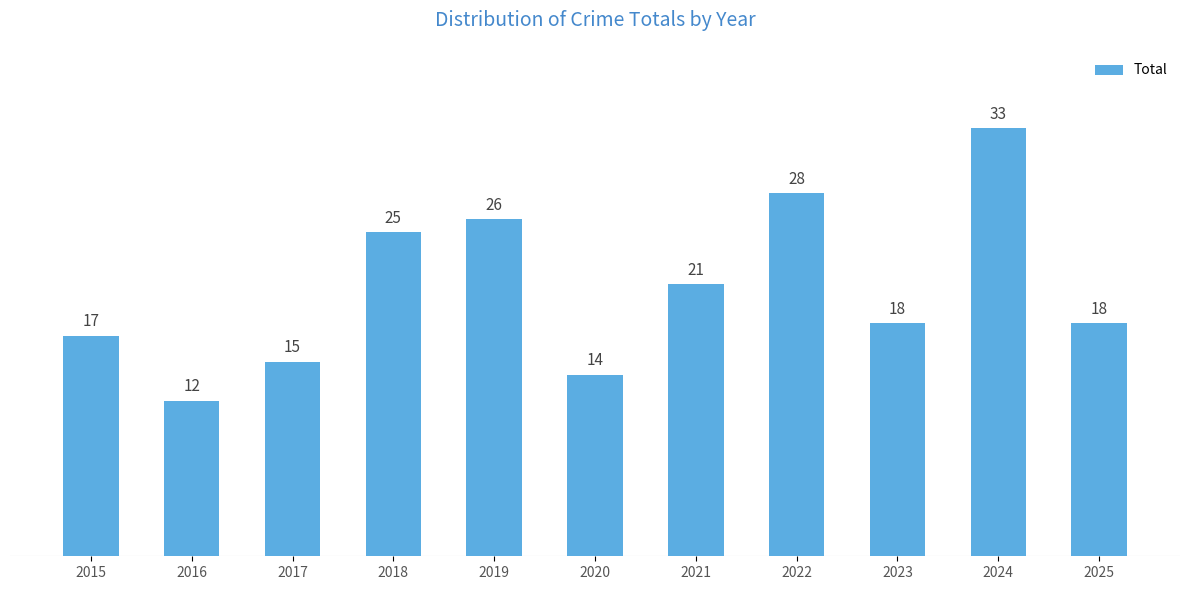

The value at 2023 is 18. True or false?

True